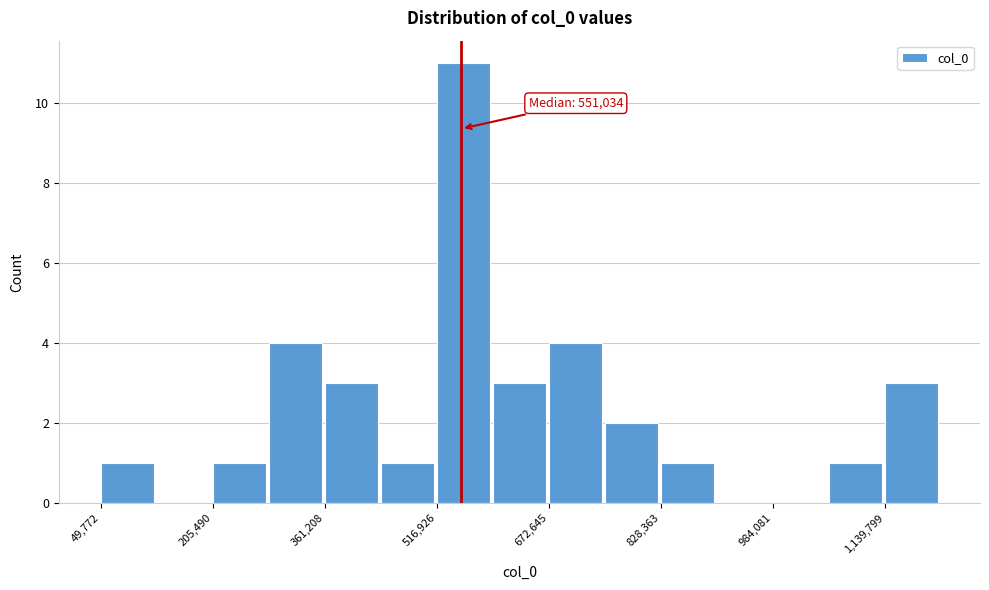

Read against the x-axis, roughly where is the centre of the tallest bar?

560000